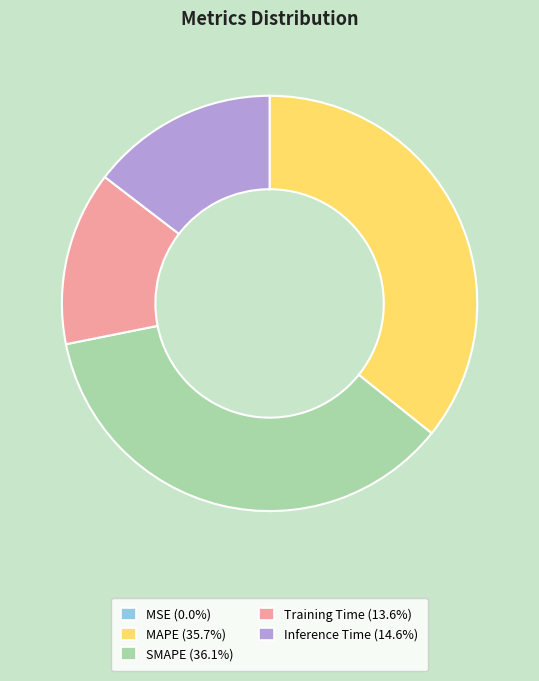

Is it true that MAPE is 36% of the pie?

True